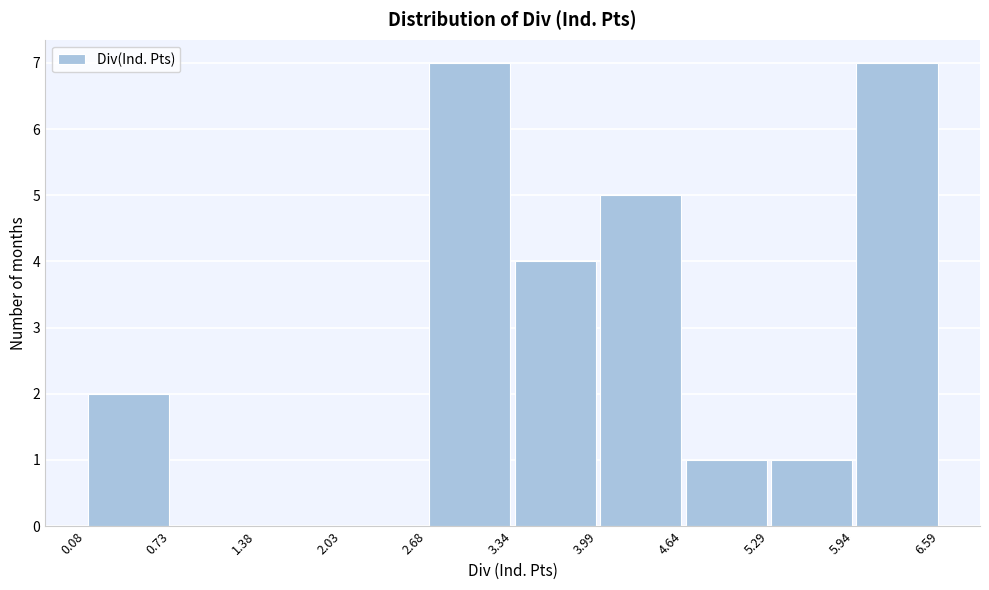

How tall is the bar that spans 2.68 to 3.34 on the x-axis? The values are not printed on the chart, so give them approximately, as read against the axis.

7